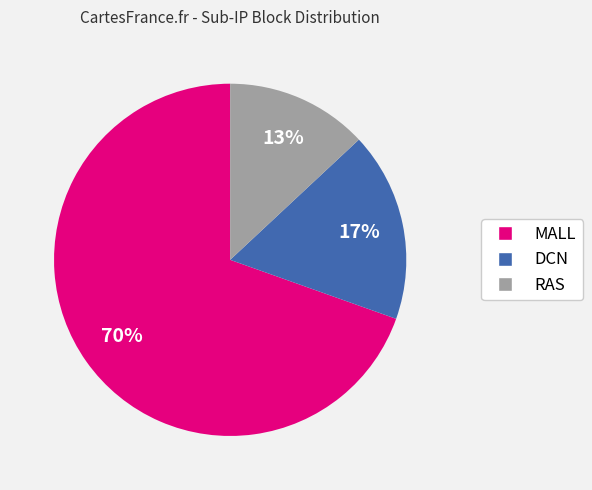

The DCN slice represents 17% of the pie. True or false?

True